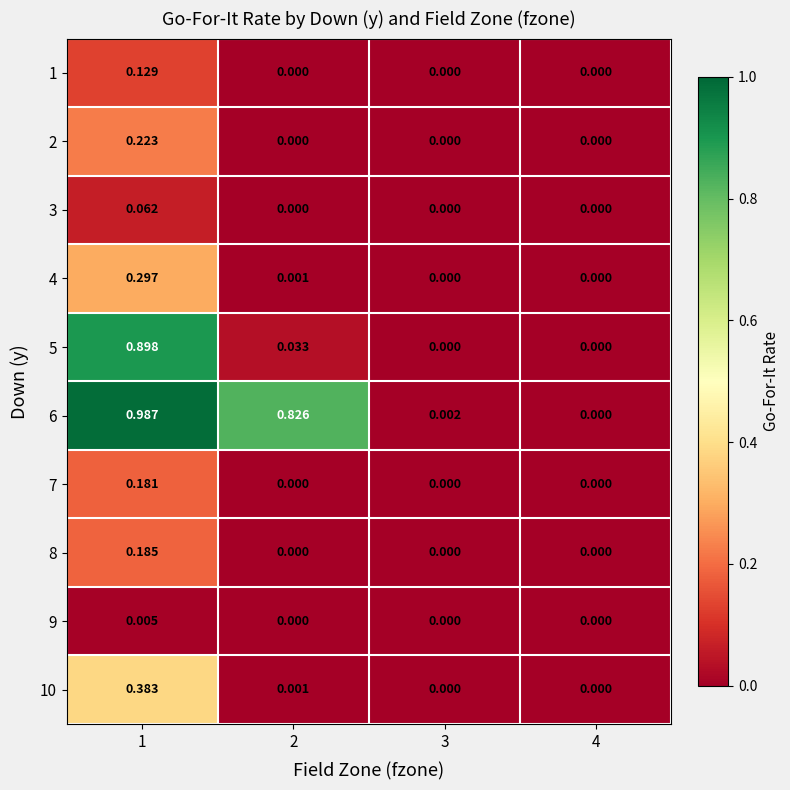

Is the value of 5 at 2 greater than the value of 7 at 1?

No